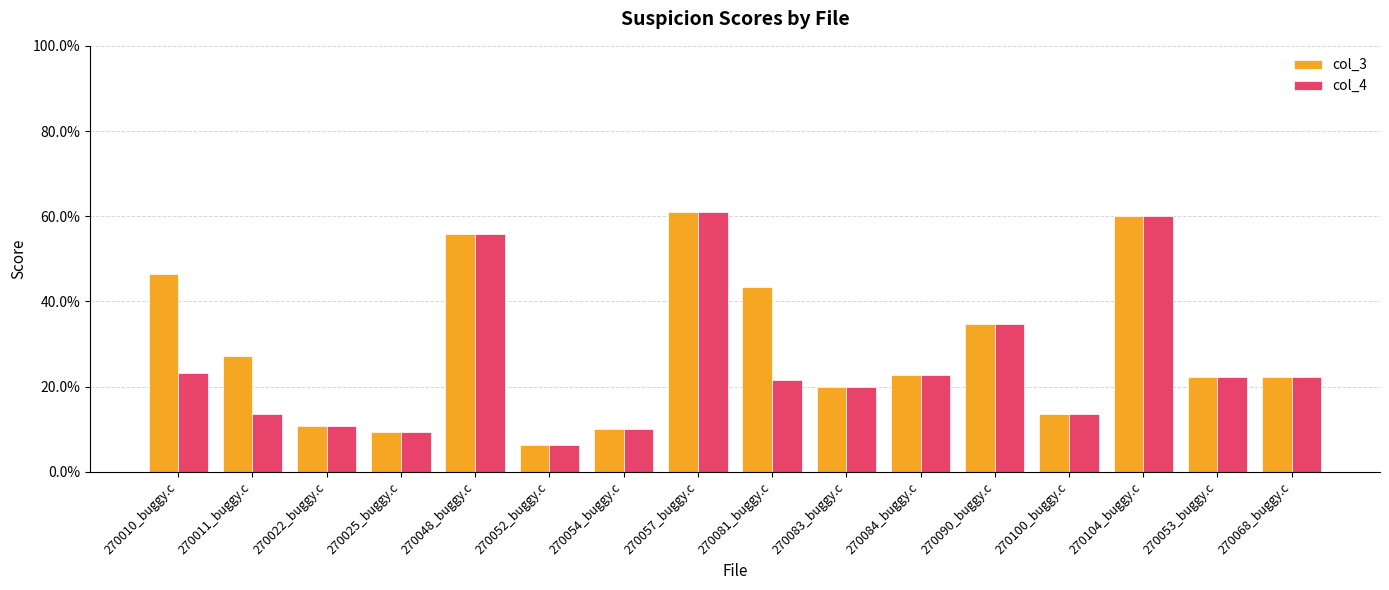

What is the value of the col_3 bar at the 5th from the left?

0.6